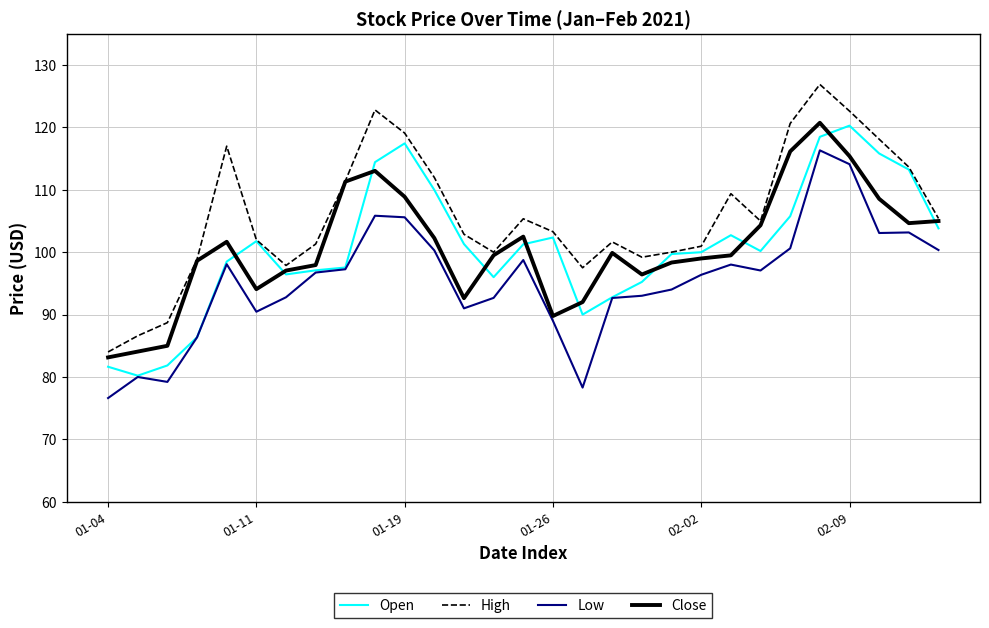

True or false: High and Low intersect in this chart.

False